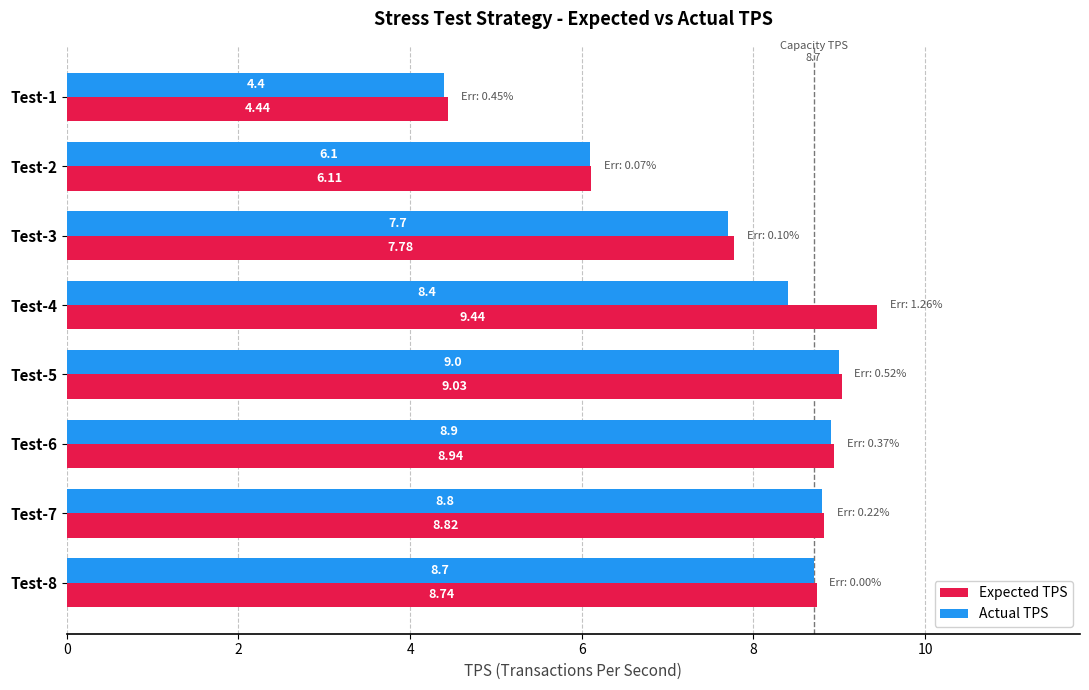

Which series has the largest total across all categories?

Expected TPS